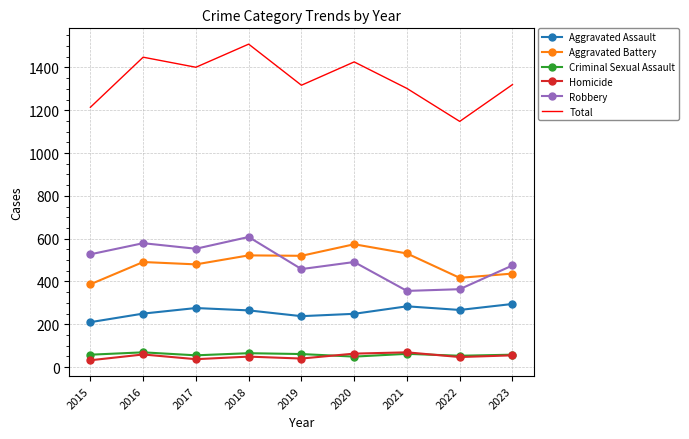

Which series has the largest range (max minus min)?

Total